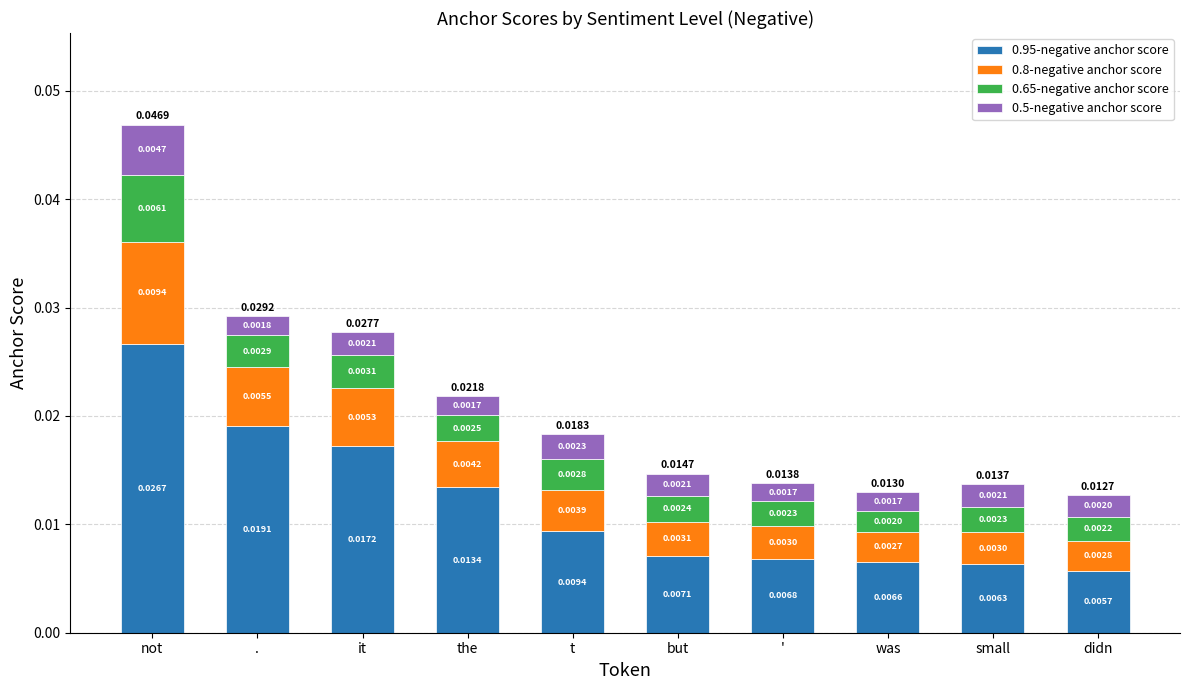

Where is 0.95-negative anchor score nearest to the value 0?

didn